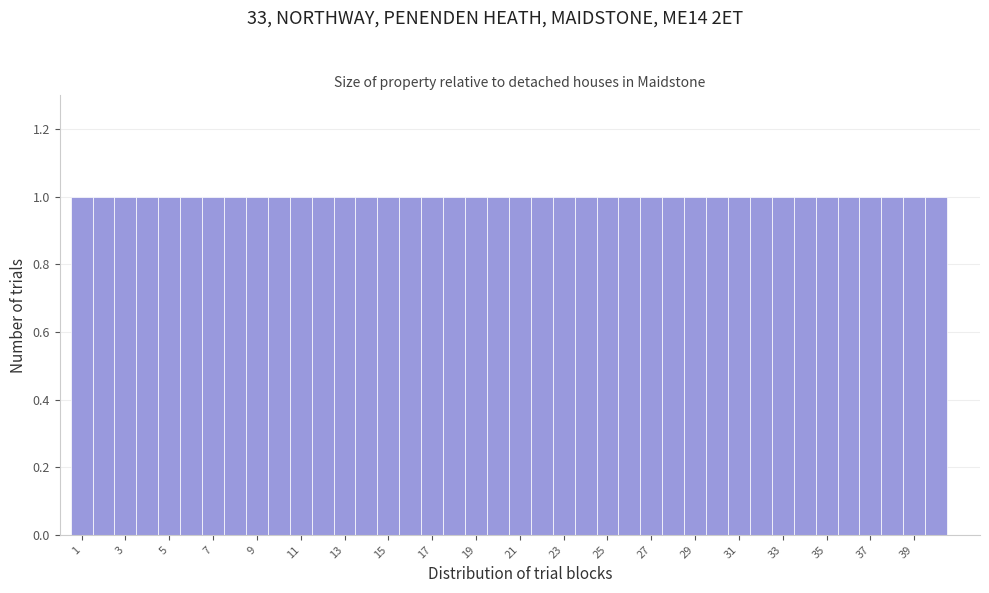

Reading left to right, transcribe this chart: for each bar, give the range it covers on the x-axis and its height. Neither the bar edges nor the heights are printed on the chart, so give them approximately, as read against the axes.

0.5 to 1.5: 1
1.5 to 2.5: 1
2.5 to 3.5: 1
3.5 to 4.5: 1
4.5 to 5.5: 1
5.5 to 6.5: 1
6.5 to 7.5: 1
7.5 to 8.5: 1
8.5 to 9.5: 1
9.5 to 10.5: 1
10.5 to 11.5: 1
11.5 to 12.5: 1
12.5 to 13.5: 1
13.5 to 14.5: 1
14.5 to 15.5: 1
15.5 to 16.5: 1
16.5 to 17.5: 1
17.5 to 18.5: 1
18.5 to 19.5: 1
19.5 to 20.5: 1
20.5 to 21.5: 1
21.5 to 22.5: 1
22.5 to 23.5: 1
23.5 to 24.5: 1
24.5 to 25.5: 1
25.5 to 26.5: 1
26.5 to 27.5: 1
27.5 to 28.5: 1
28.5 to 29.5: 1
29.5 to 30.5: 1
30.5 to 31.5: 1
31.5 to 32.5: 1
32.5 to 33.5: 1
33.5 to 34.5: 1
34.5 to 35.5: 1
35.5 to 36.5: 1
36.5 to 37.5: 1
37.5 to 38.5: 1
38.5 to 39.5: 1
39.5 to 40.5: 1